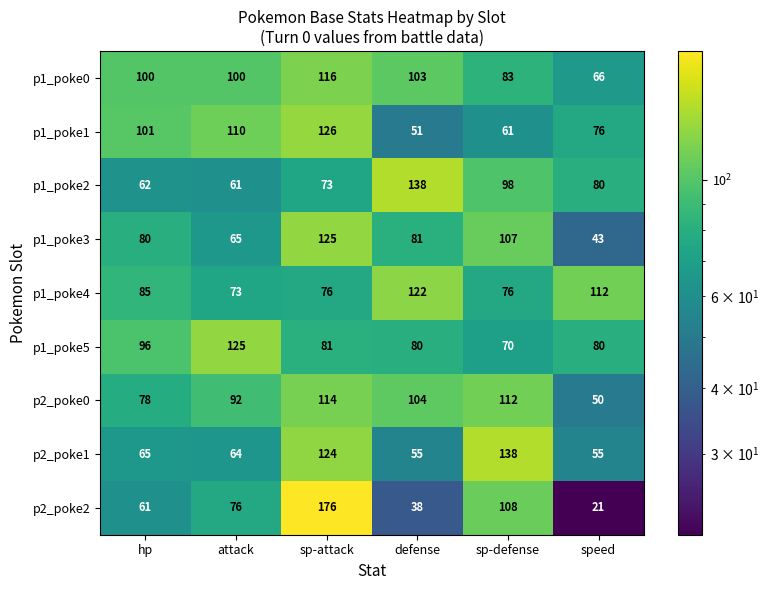

Which series changed the most between sp-attack and sp-defense?

p2_poke2